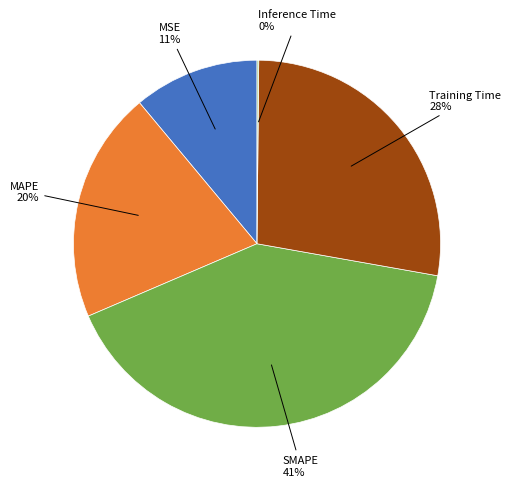

To the nearest percent, what is the difference between the largest and smallest slice percentages?

41%